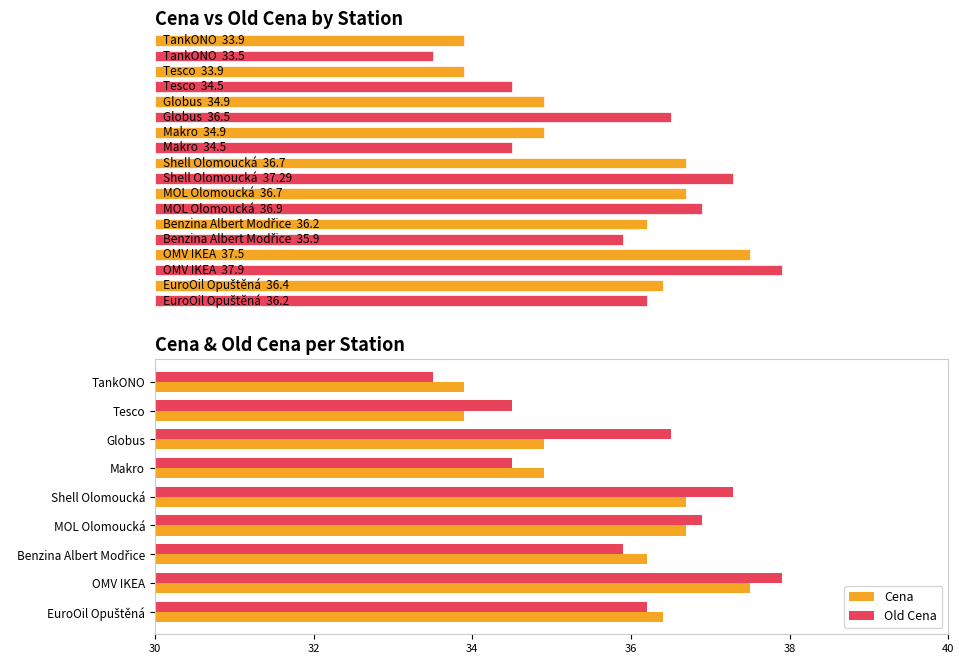

What is the approximate value of Old Cena at TankONO?

33.5